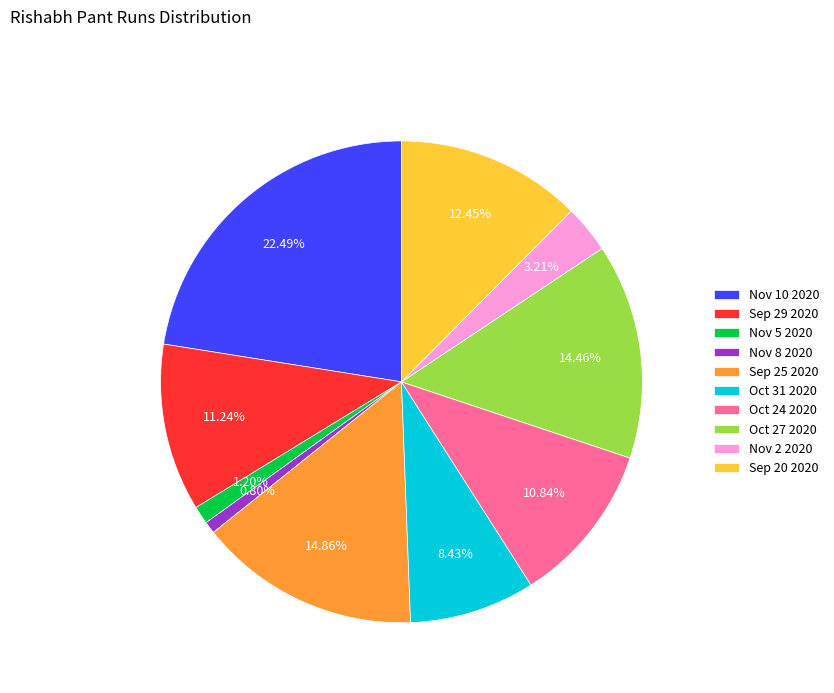

Combined, what portion of the pie is Sep 20 2020 and Sep 29 2020?

23.7%